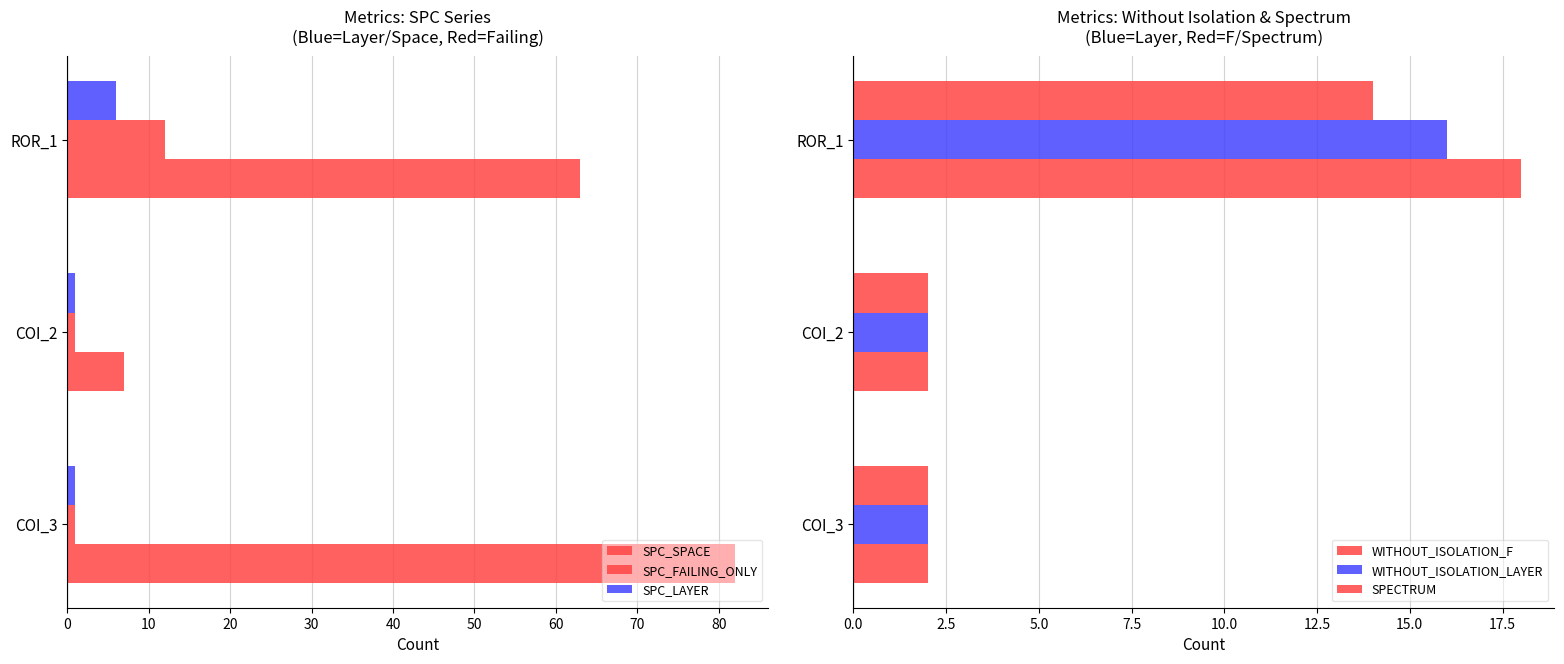

Which series changed the most between COI_2 and ROR_1?

SPC_SPACE